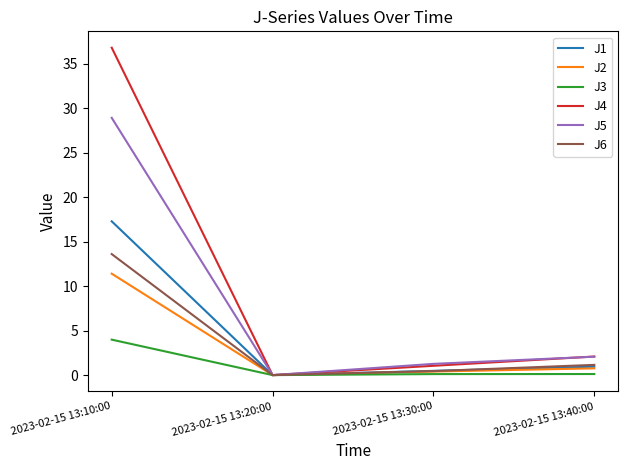

True or false: J5 has more than 1 points higher than both neighbors.

False